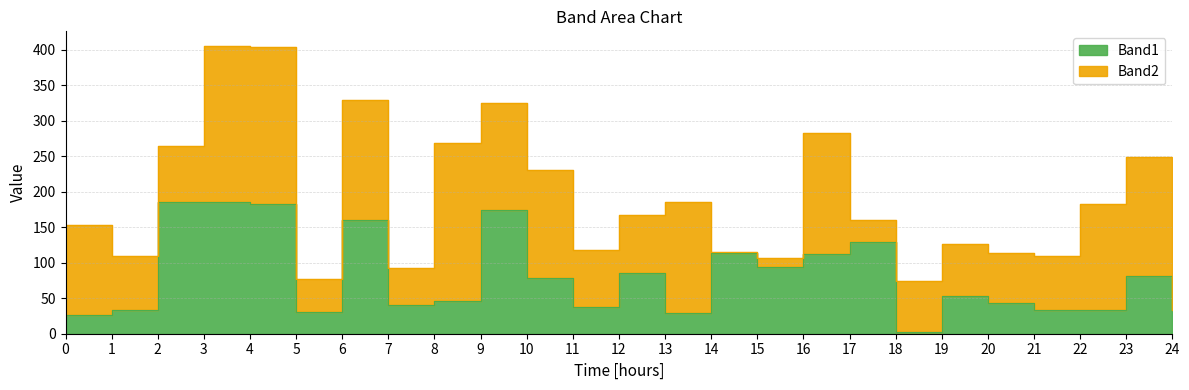

What is the difference between the second highest and minimum values?

184